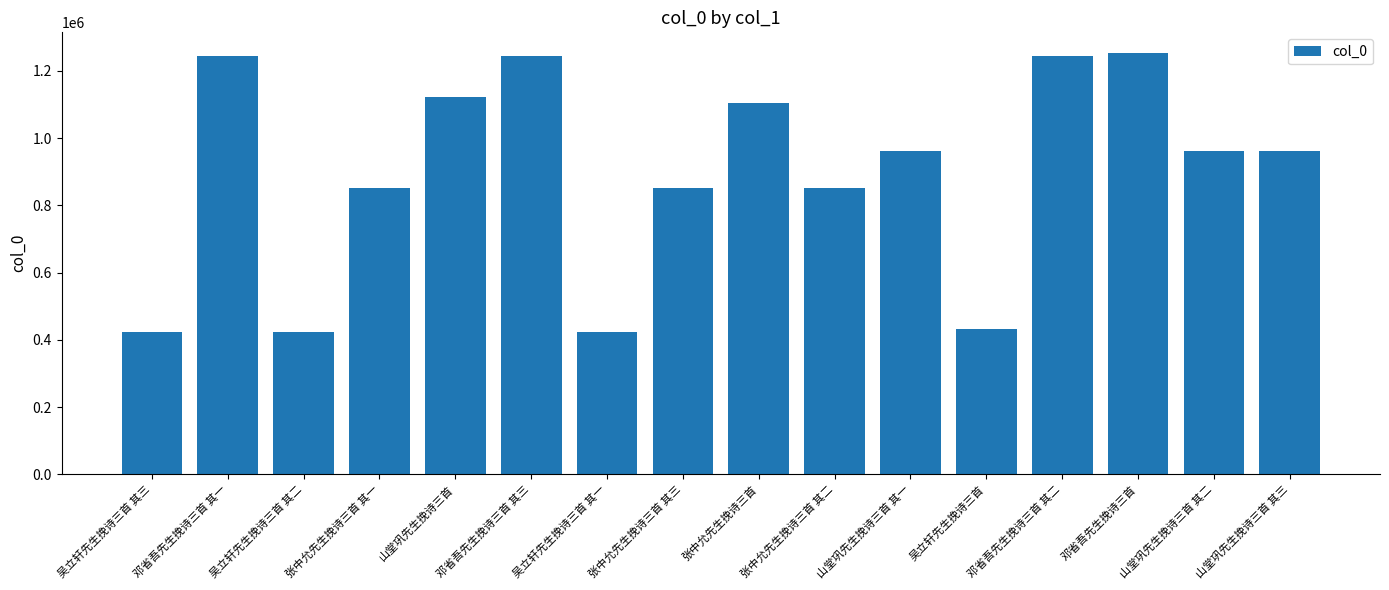

The value at 邓省吾先生挽诗三首 其三 is 751265. True or false?

False